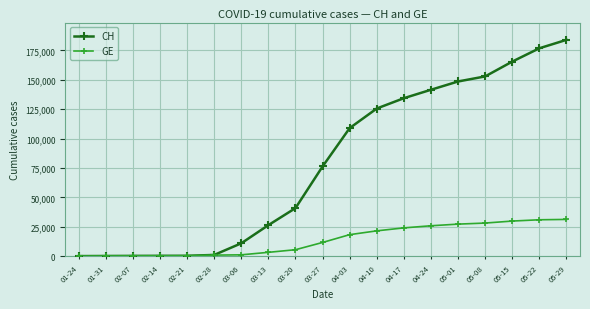

Which label corresponds to the largest value in the chart?

05-29